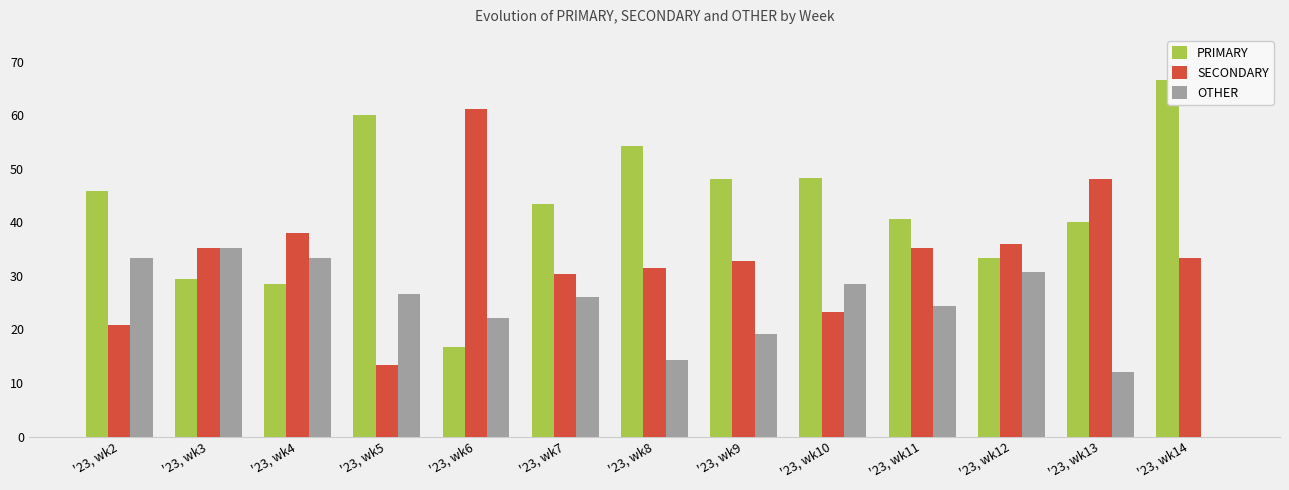

Is the value of OTHER at '23, wk2 greater than the value of SECONDARY at '23, wk13?

No